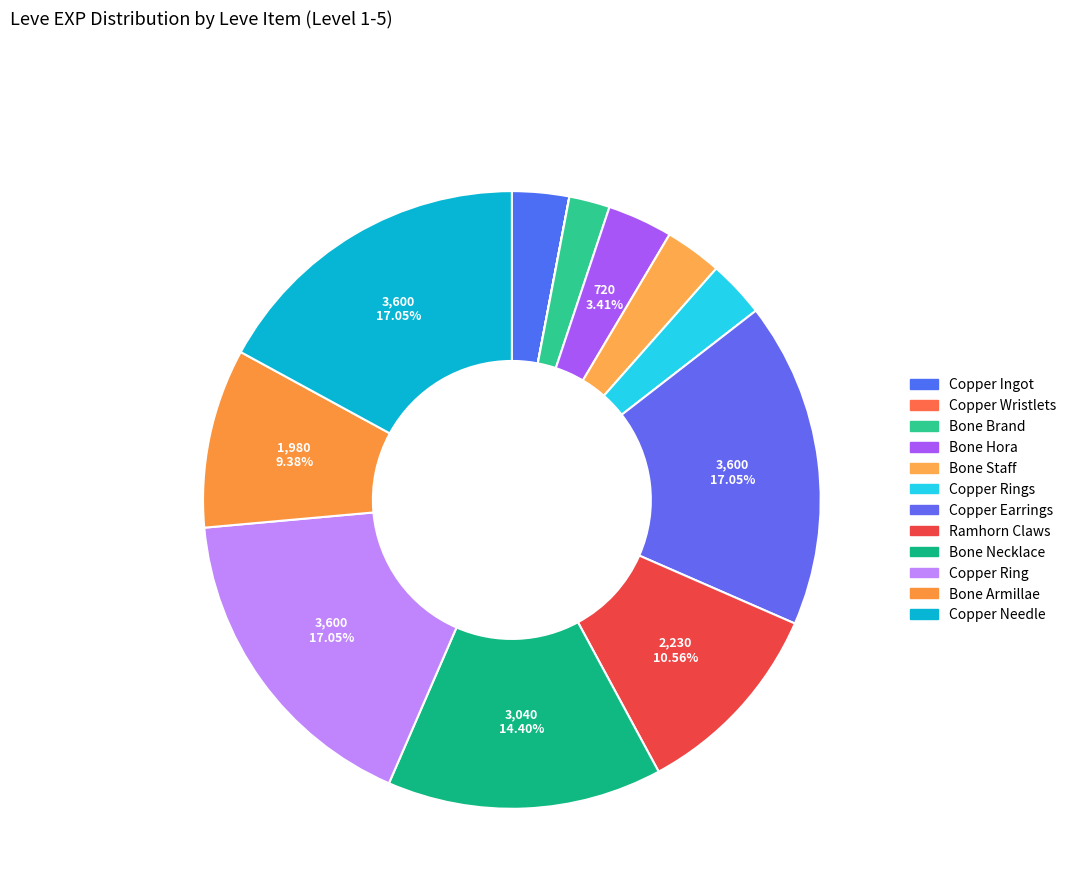

How many slices are in this pie chart?

12